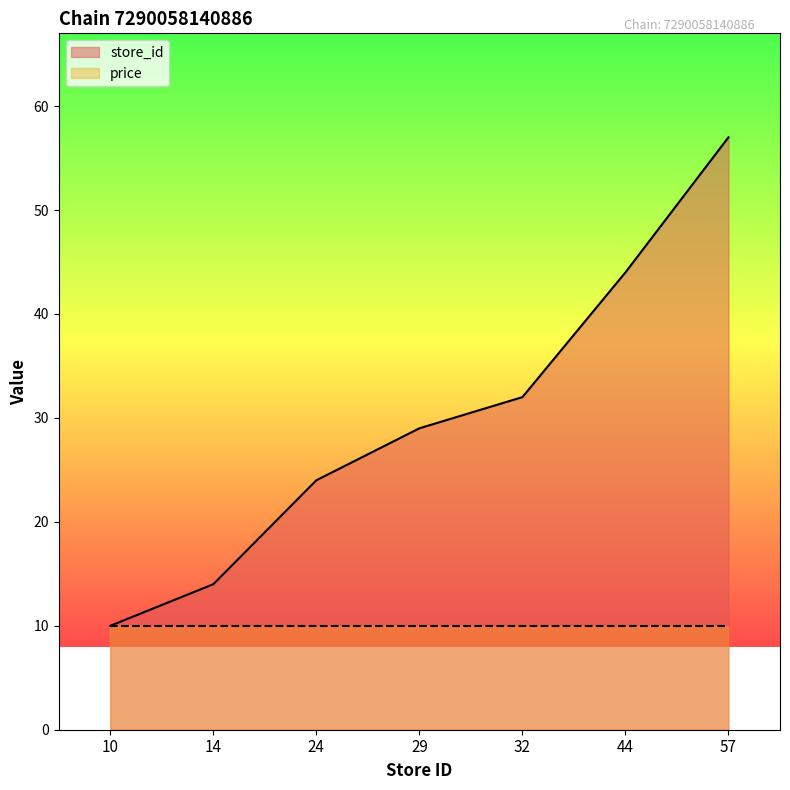

How many values are below 29?

3